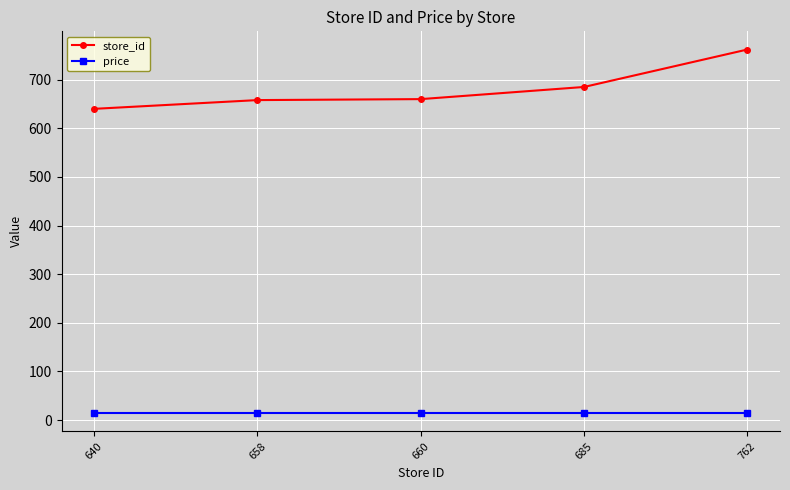

What is the total value across all series at 762?

775.9